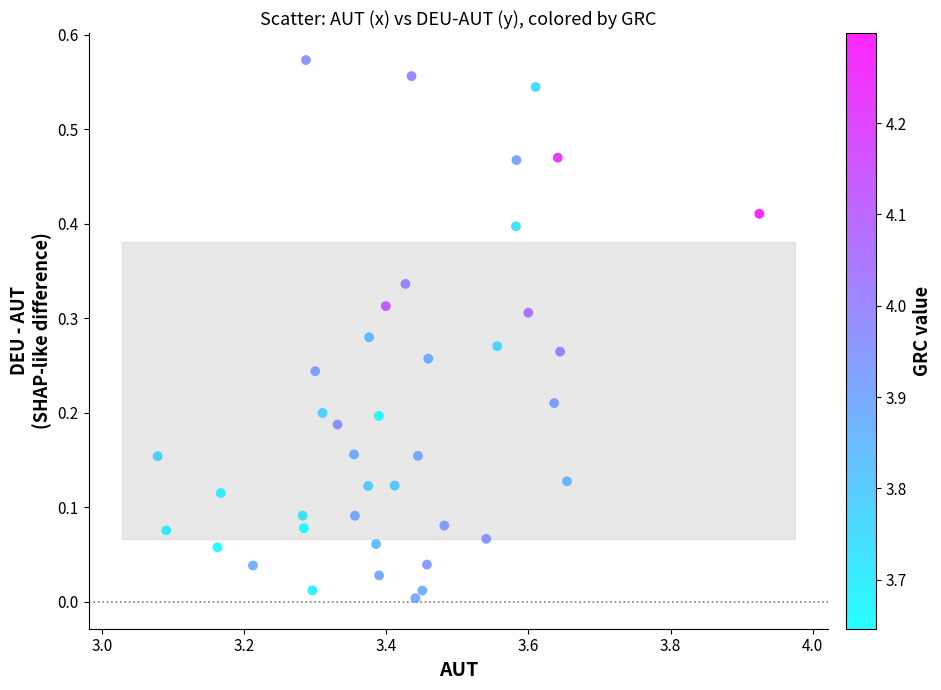

What is the range of X values (max minus min)?

0.8